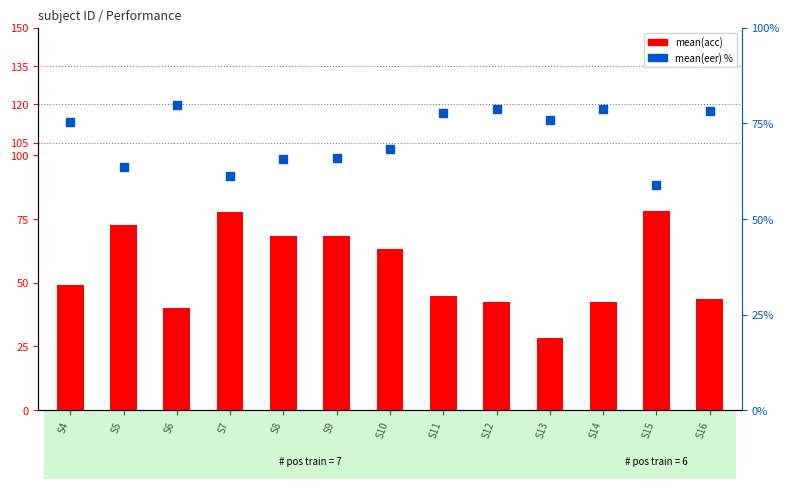

What are all the series names shown in the legend?

mean(acc), mean(eer) %